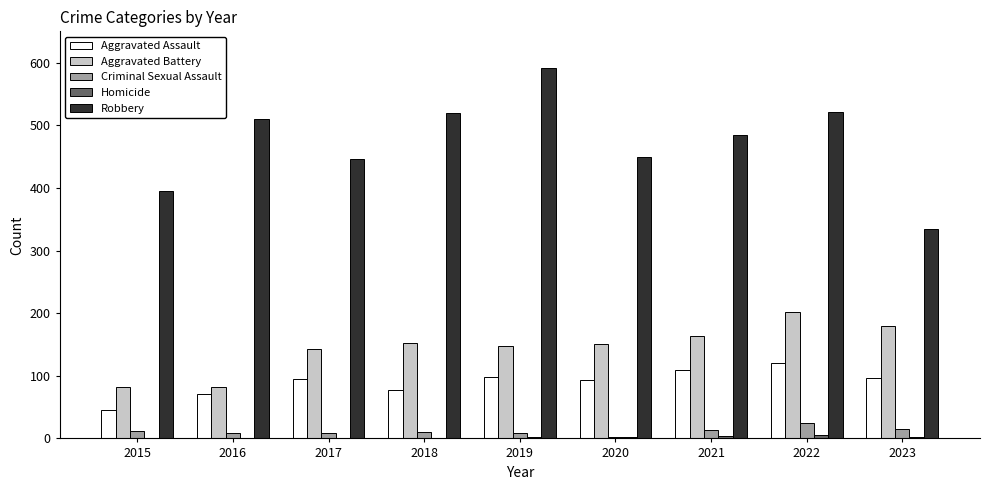

What is the average value of the Robbery series?

472